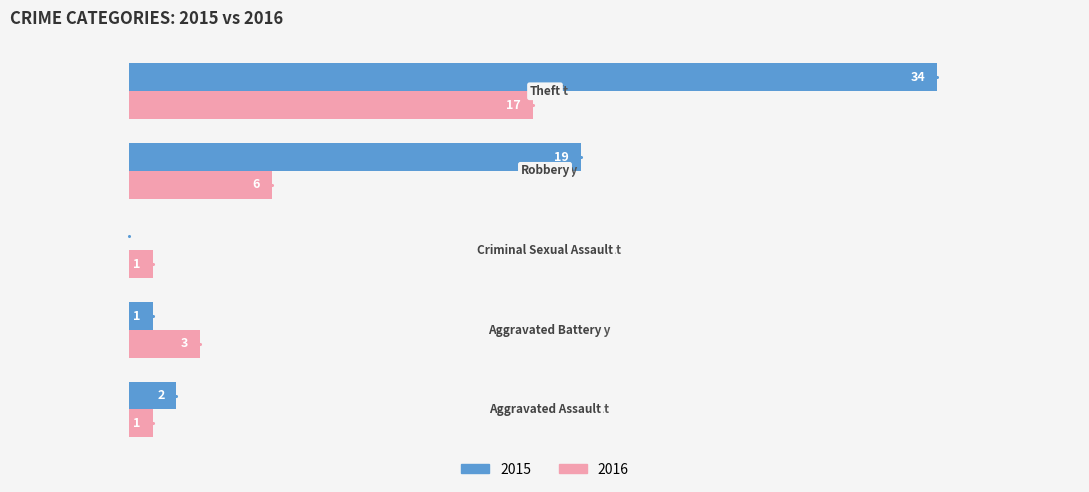

At which category is the sum across all series the highest?

Theft